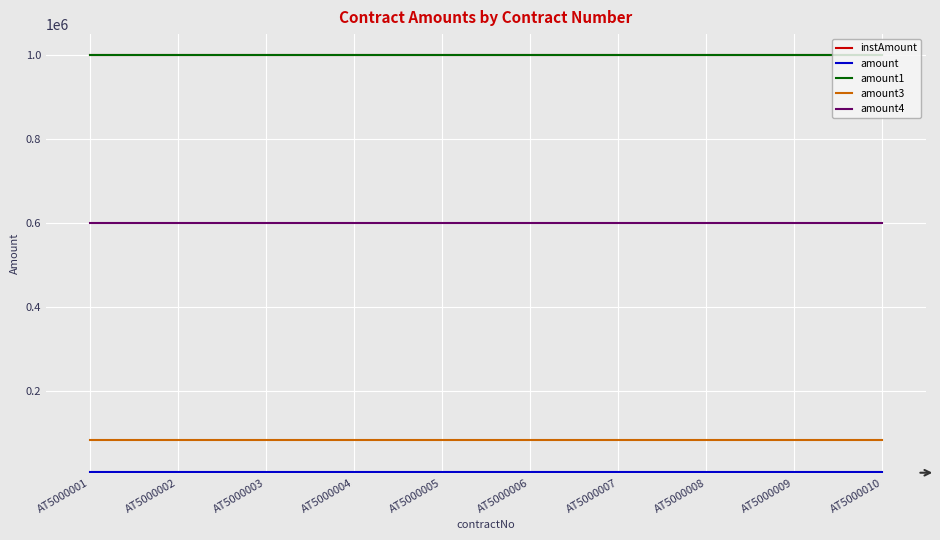

What is the average value of the amount series?

7500